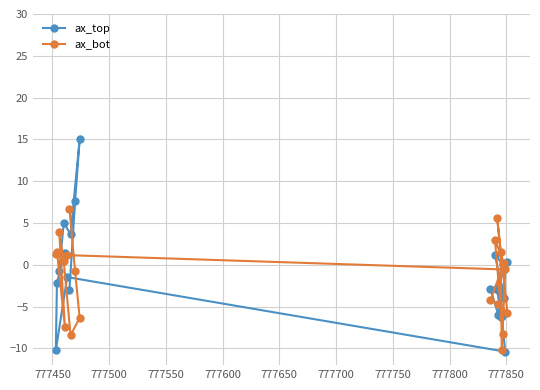

Reading left to right, list all the values displayed in this chart.

ax_top: 0.0	1.2	-4.0	-2.9	-6.0	0.4	-2.8	-6.2	-6.2	-10.4	-1.5	-10.2	-2.1	1.4	-0.7	5.0	3.7	15.0	7.6	-3.0
ax_bot: -8.2	3.0	0.2	-4.2	-4.6	-5.7	5.6	1.6	-10.2	-0.6	1.2	1.3	1.6	-7.4	3.9	0.4	-8.4	-6.3	-0.8	6.7